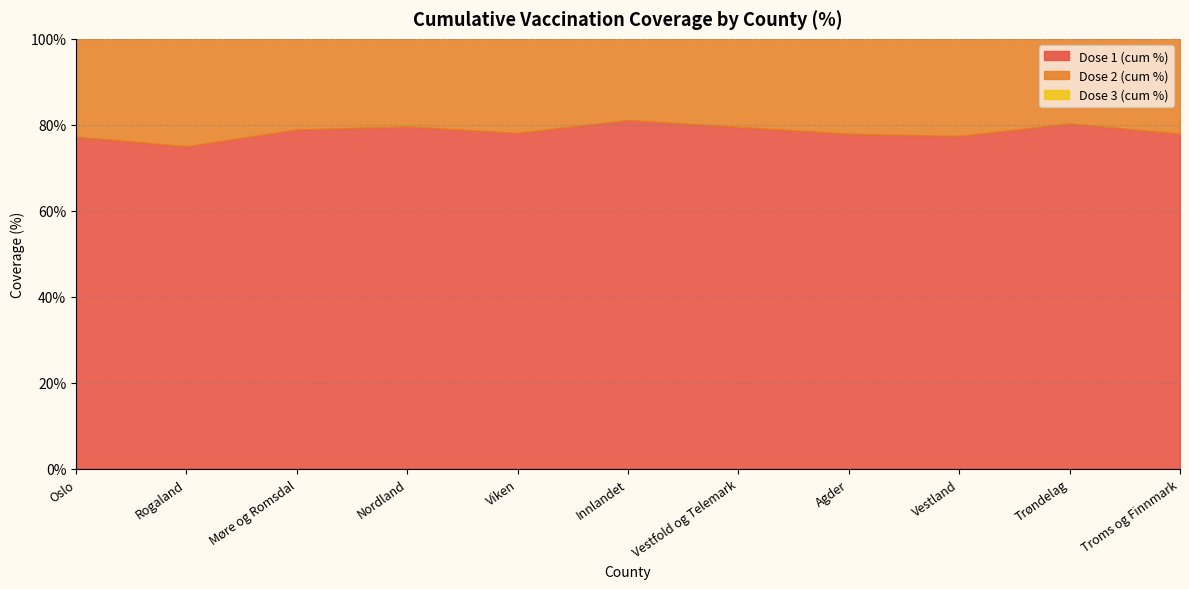

What is the difference between the highest and lowest values at Troms og Finnmark?

69.6